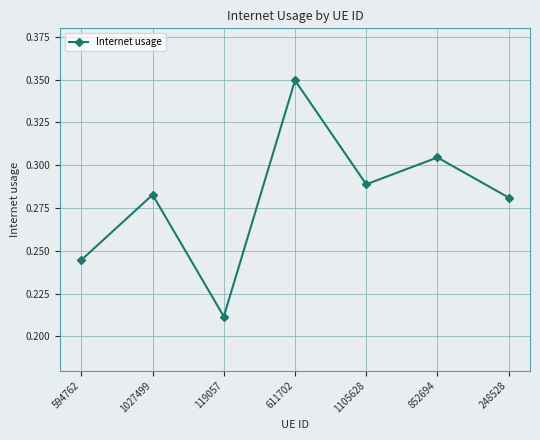

Which label corresponds to the largest value in the chart?

611702